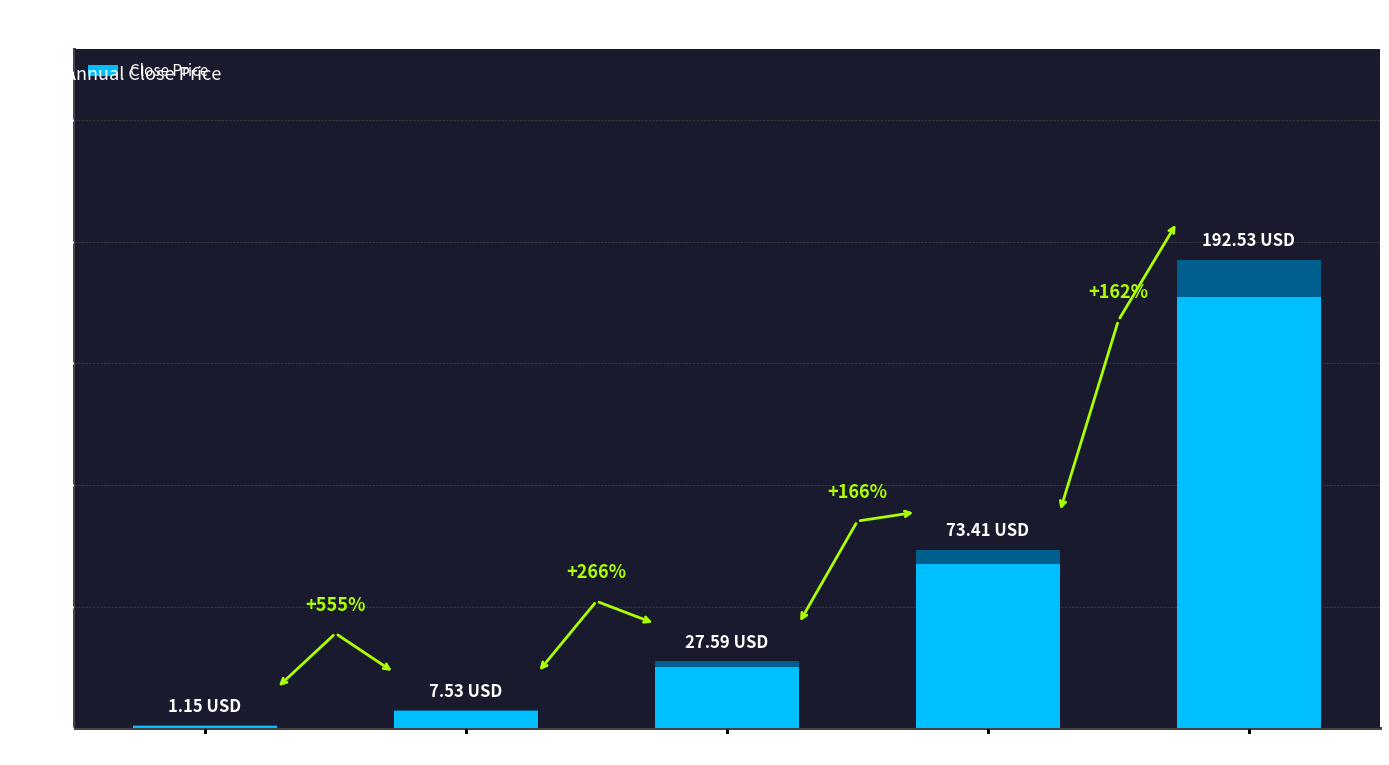

What is the minimum value shown in the chart?

1.1